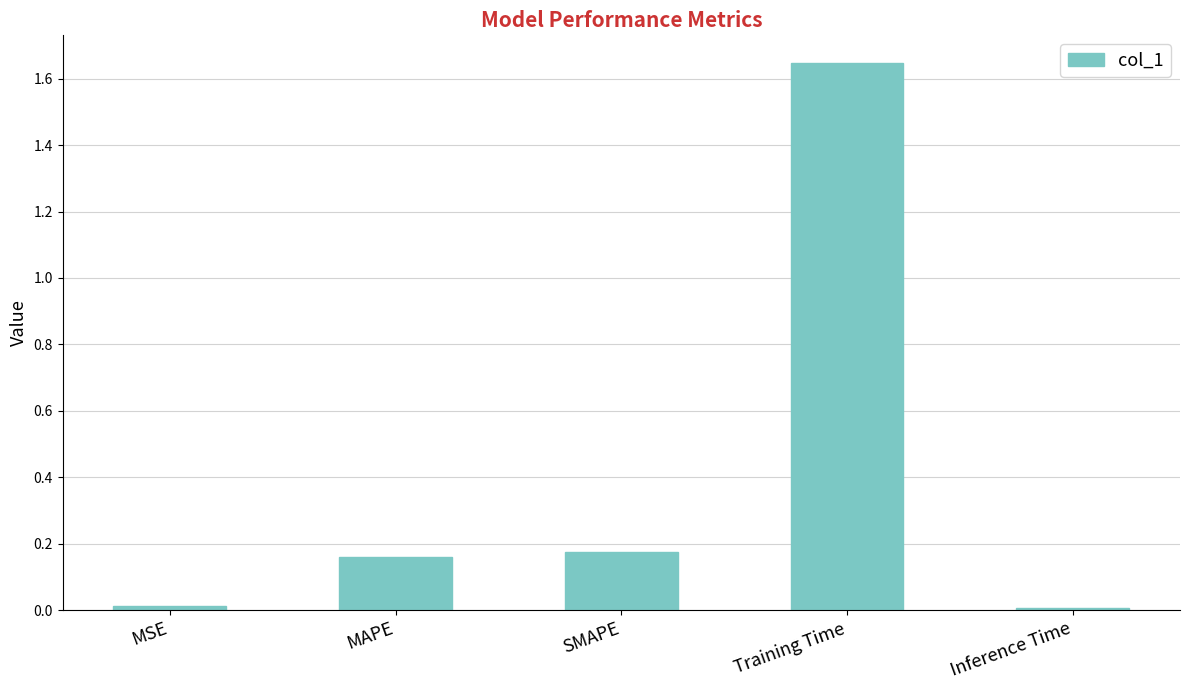

What is the label of the 1st bar from the left?

MSE